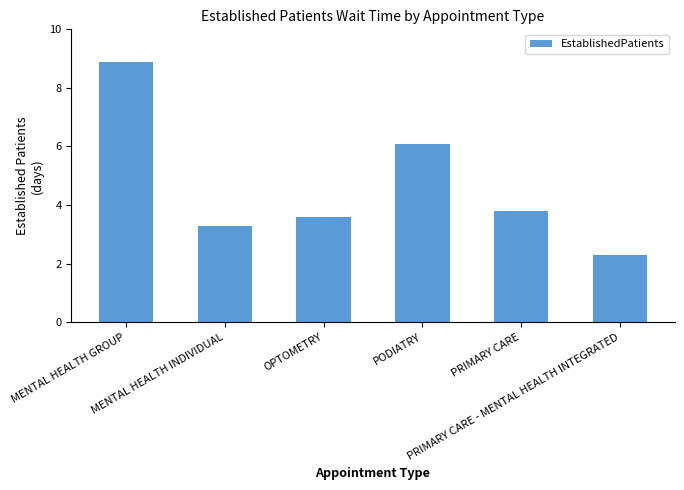

What is the difference between the second highest and second lowest values?

2.8